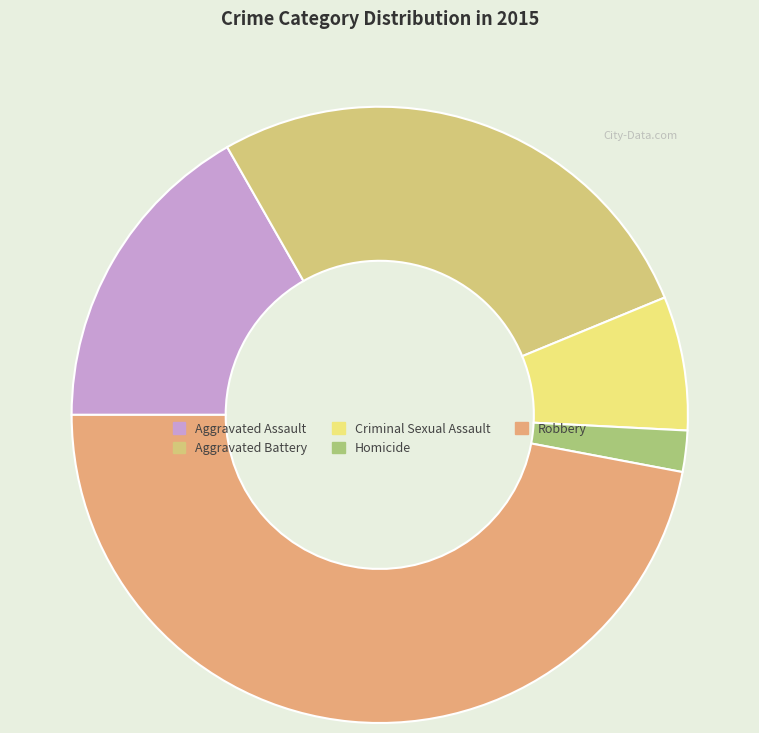

What percentage do Aggravated Assault and Criminal Sexual Assault together represent?

23.8%